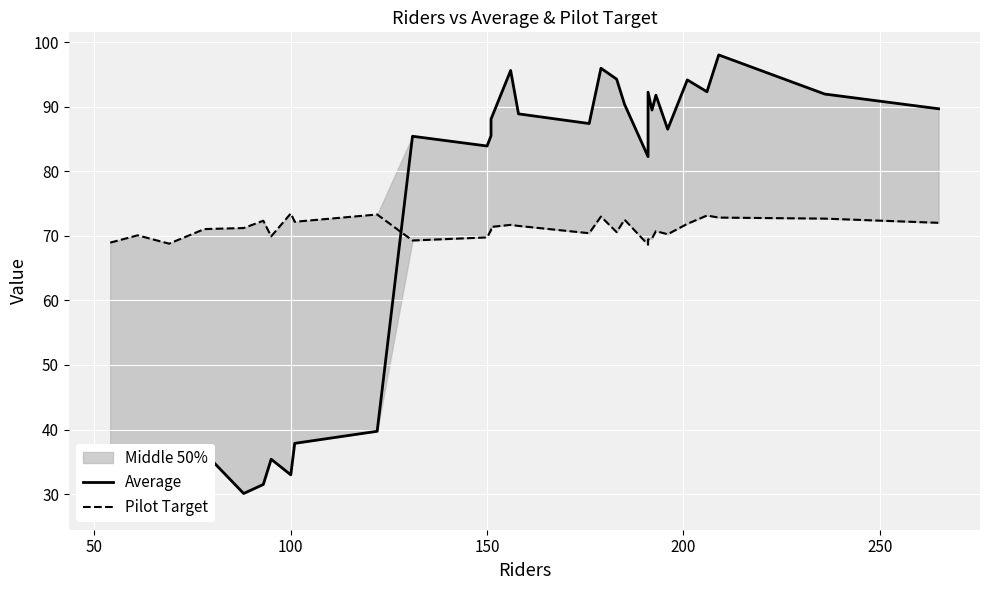

True or false: Pilot Target and Average intersect in this chart.

True